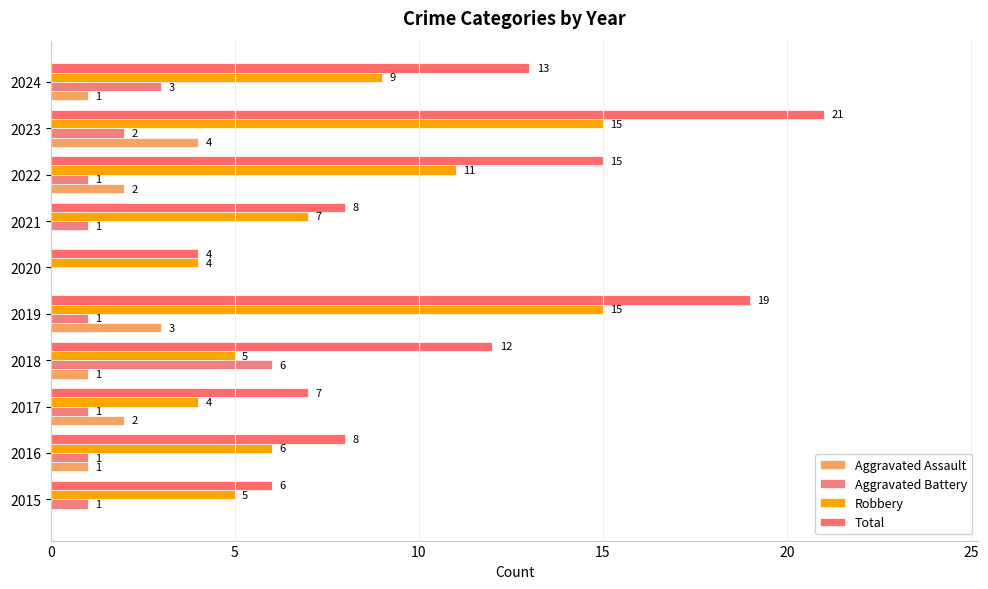

Reading left to right, transcribe all the data shown in this chart.

Aggravated Assault: 0	1	2	1	3	0	0	2	4	1
Aggravated Battery: 1	1	1	6	1	0	1	1	2	3
Robbery: 5	6	4	5	15	4	7	11	15	9
Total: 6	8	7	12	19	4	8	15	21	13